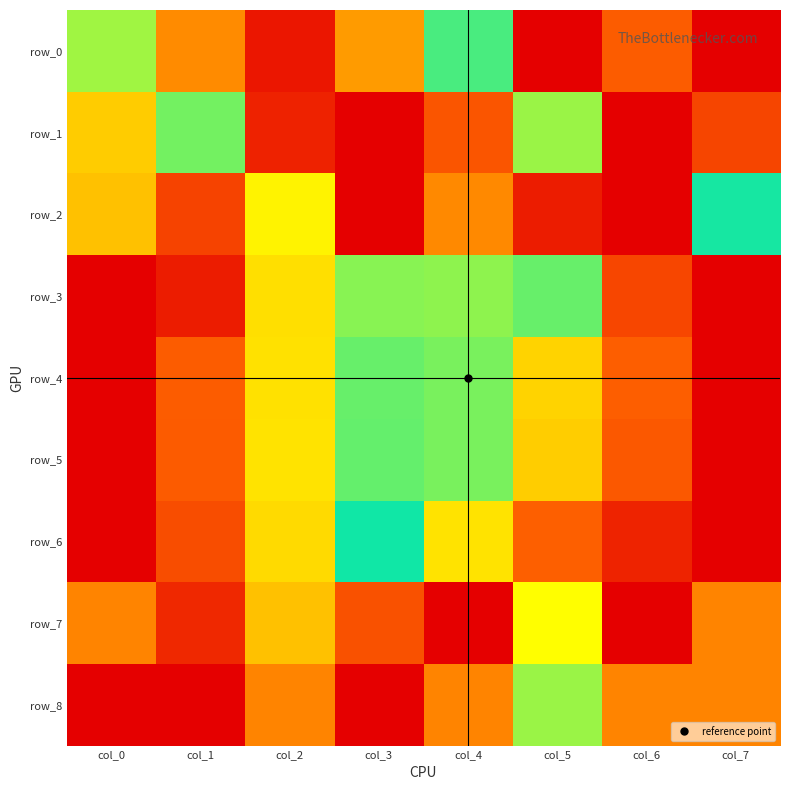

What is the sum of all row_0 values?

3.3